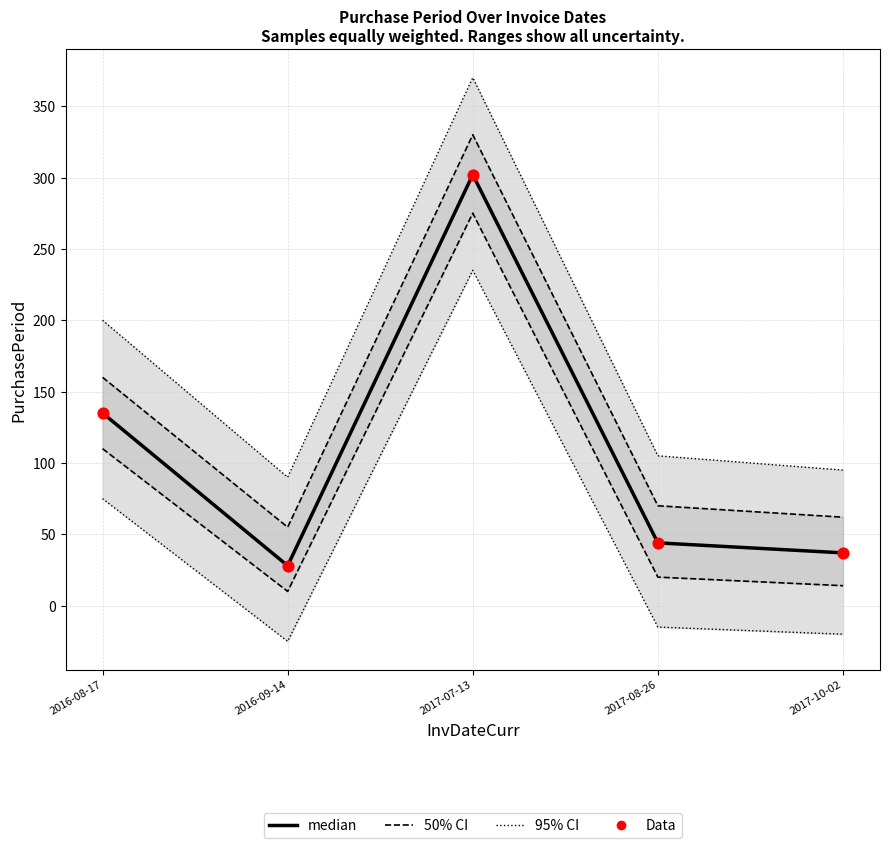

At how many categories does at least one series exceed 229?

1